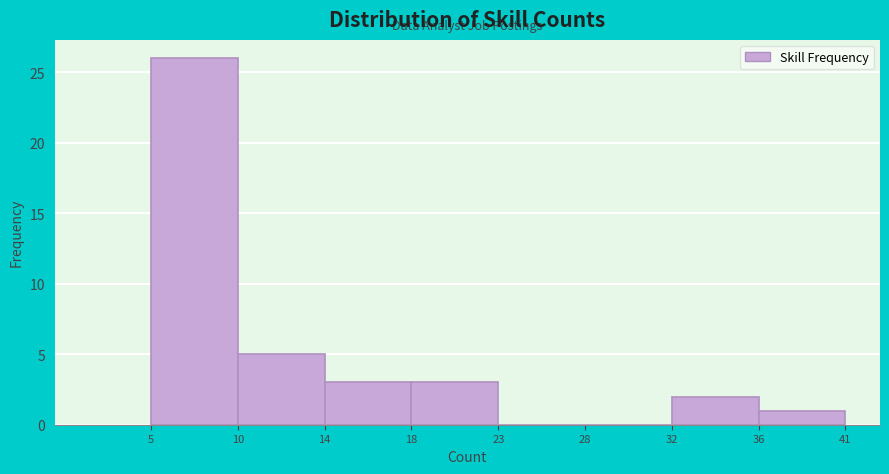

Reading right to left, list all the values displayed in this chart.

36=1	32=2	28=0	23=0	18=3	14=3	10=5	5=26